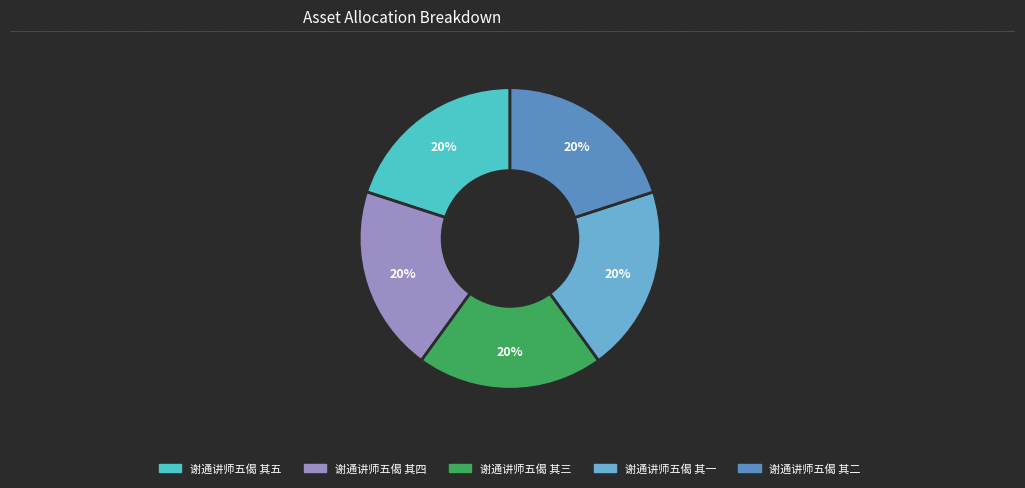

Is there a majority slice in this chart?

No